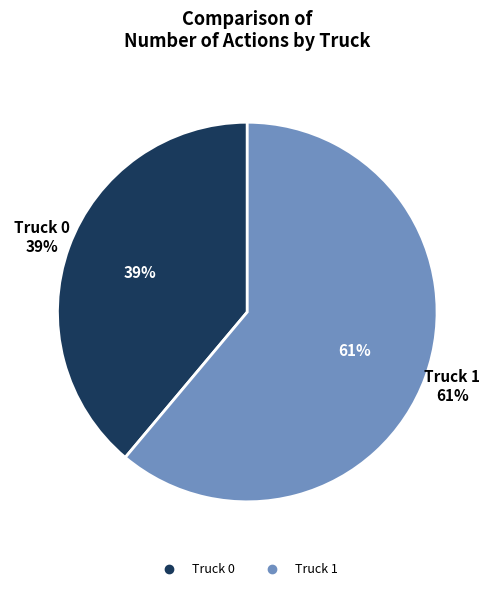

To the nearest percent, what percentage of the pie is Truck 1?

61%